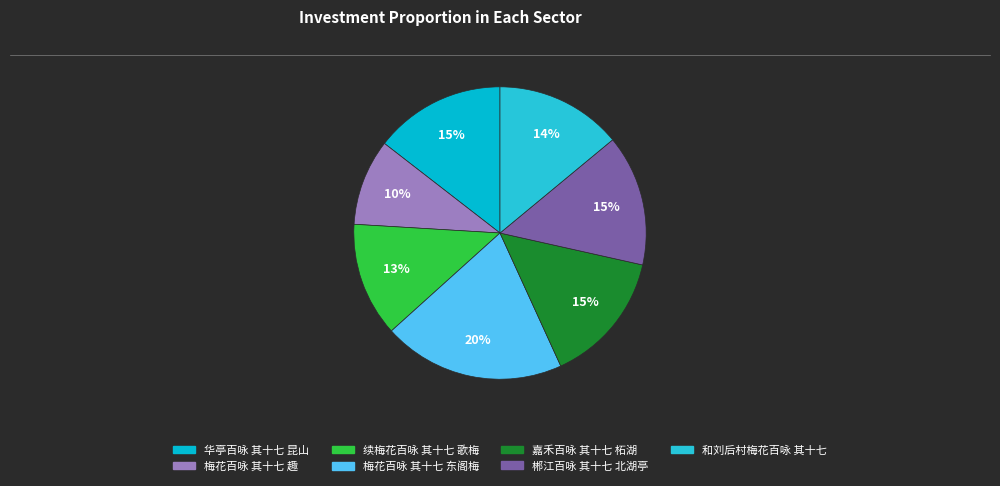

Between 和刘后村梅花百咏 其十七 and 嘉禾百咏 其十七 柘湖, which is larger?

嘉禾百咏 其十七 柘湖